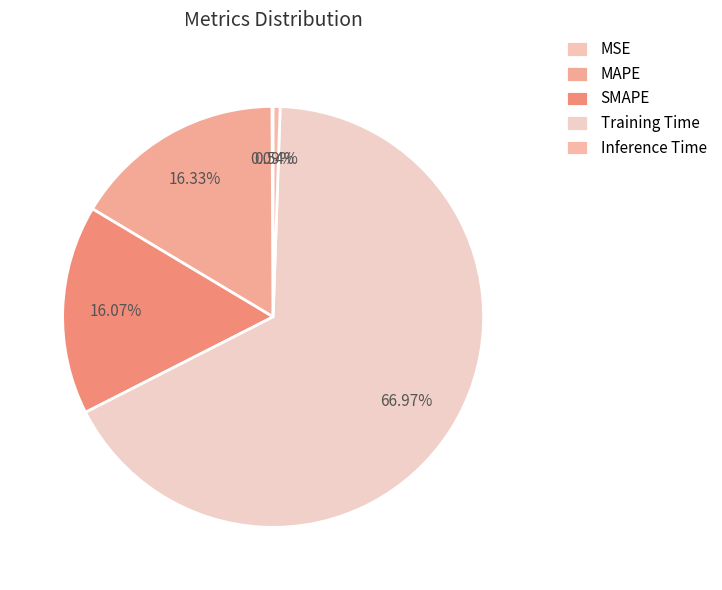

Which category has the smallest portion of the pie?

MSE